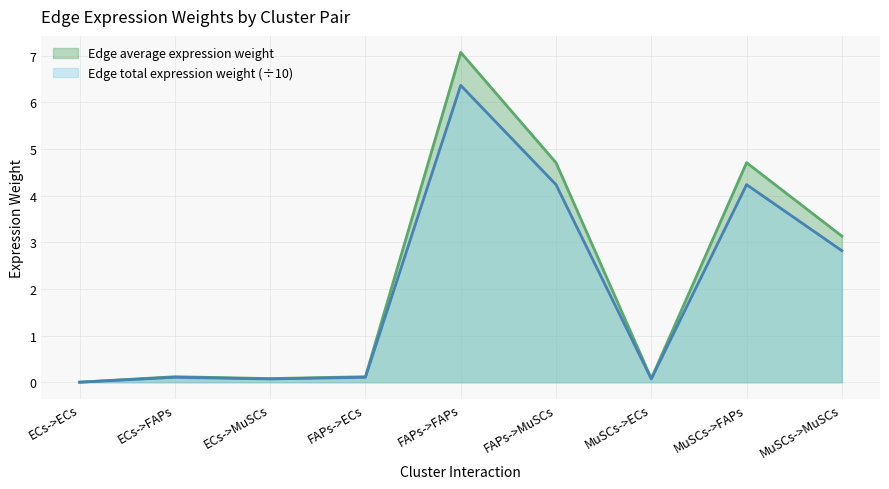

What is the total value across all series at MuSCs->MuSCs?

6.0